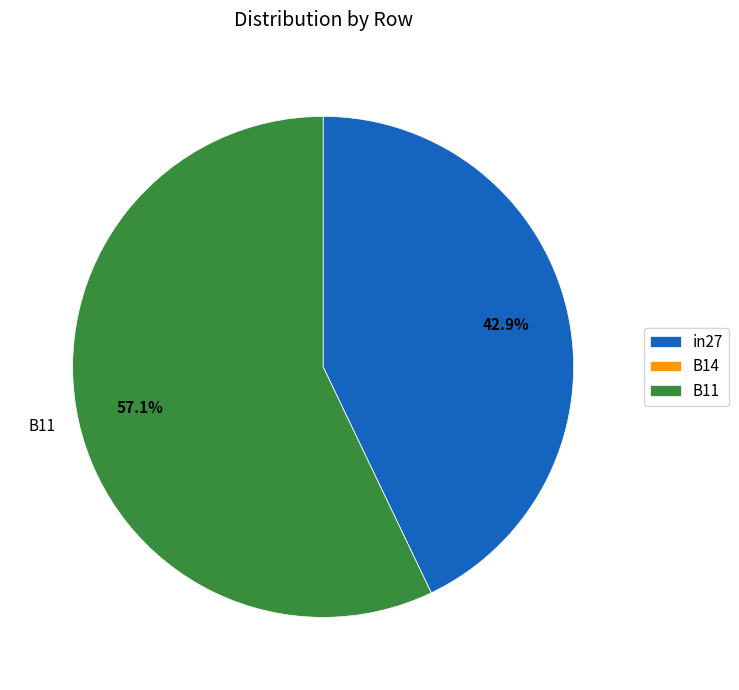

Which category has the biggest portion of the pie?

B11